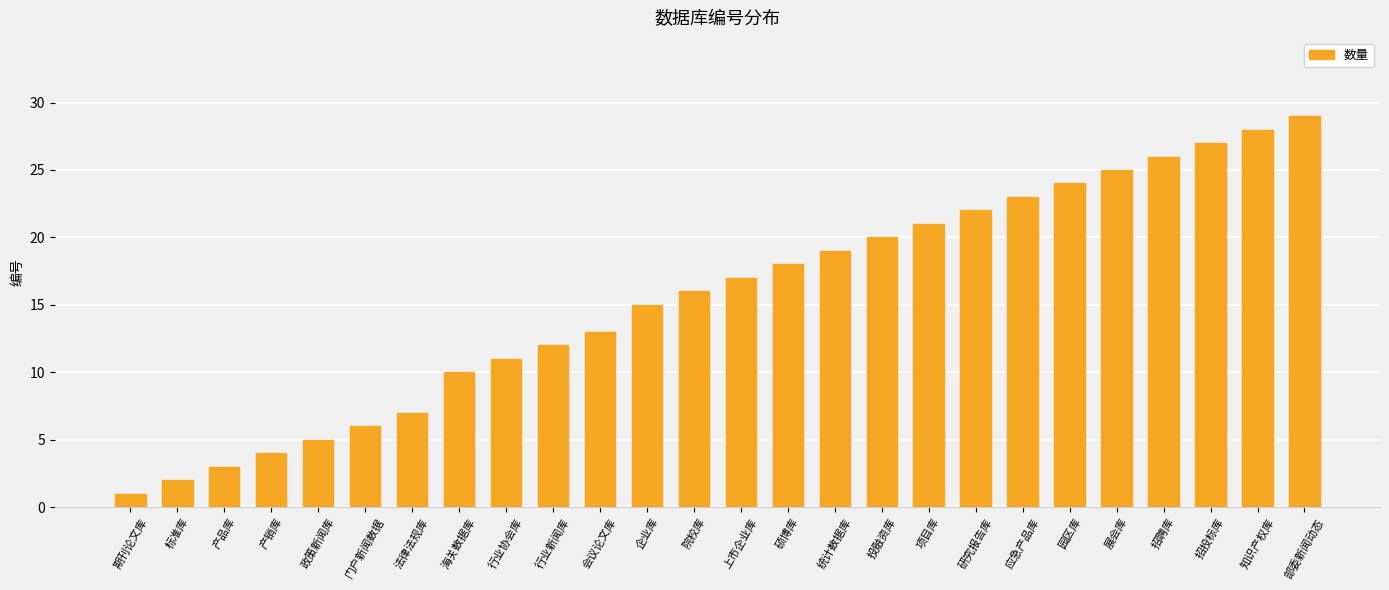

What is the label of the 7th bar from the left?

法律法规库